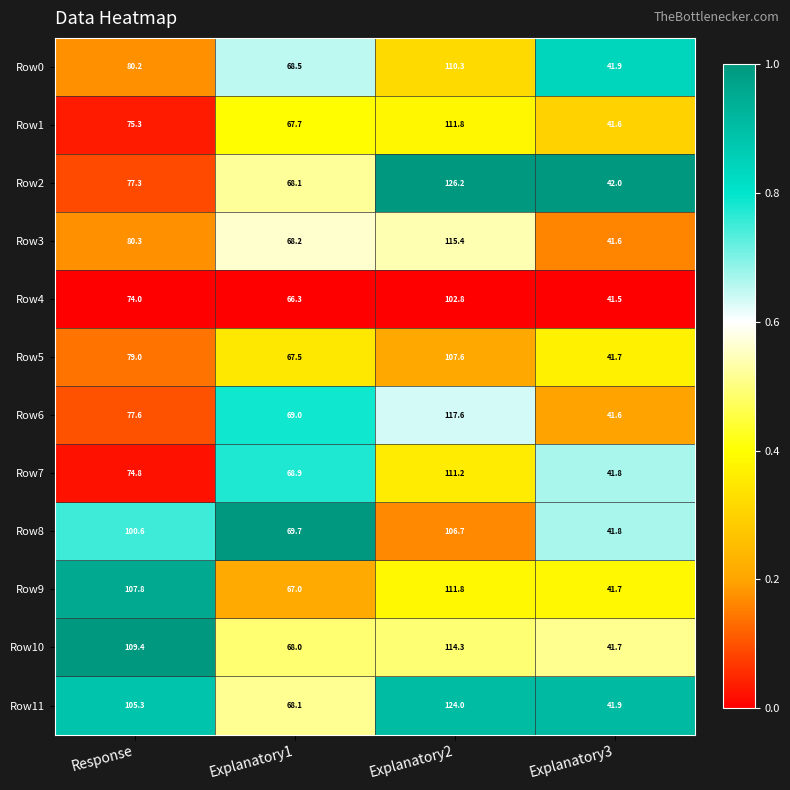

True or false: Row6 has a value of 77.6 at Response.

True